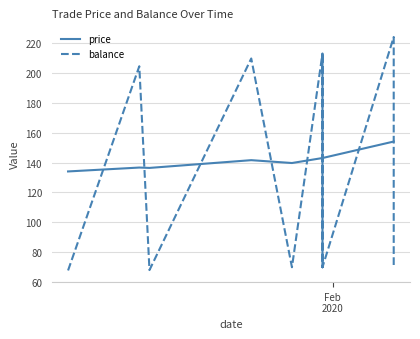

The balance series shows 20.7 at Feb
2020. True or false?

False